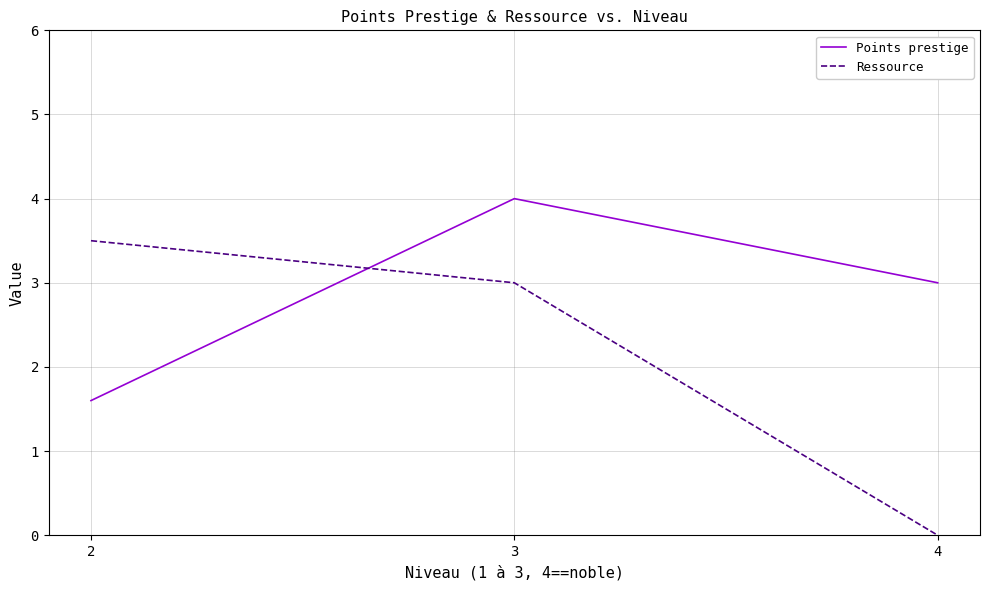

Which category has the highest value across all series?

3